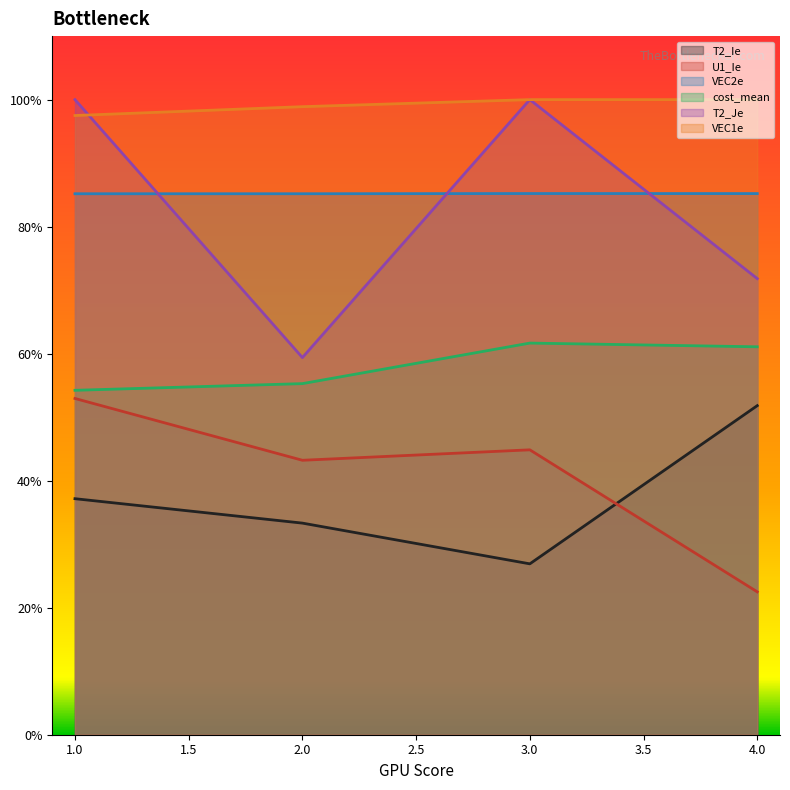

True or false: VEC1e has more than 2 points higher than both neighbors.

False